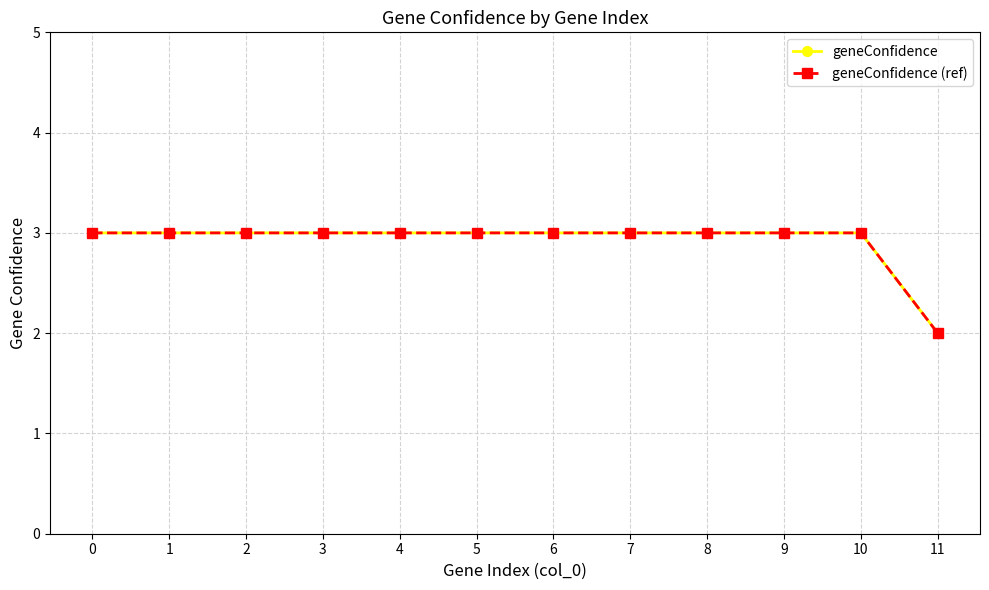

Which series changed the most between 0 and 8?

geneConfidence